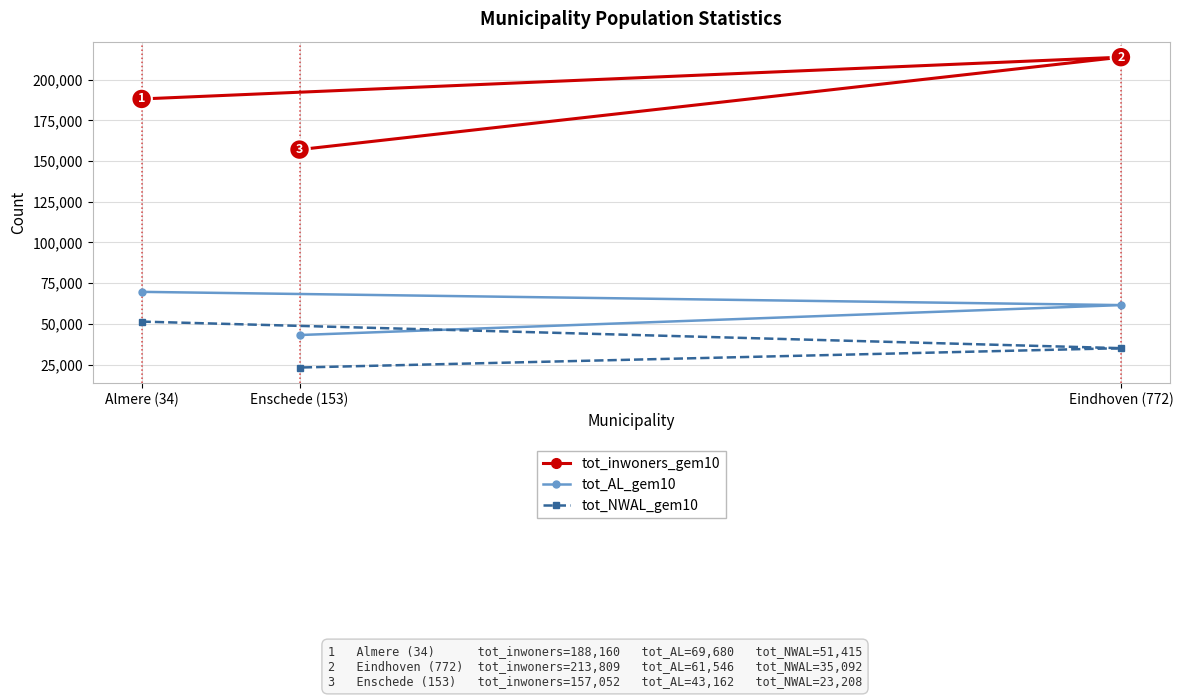

At which label does tot_NWAL_gem10 reach its peak?

Almere (34)